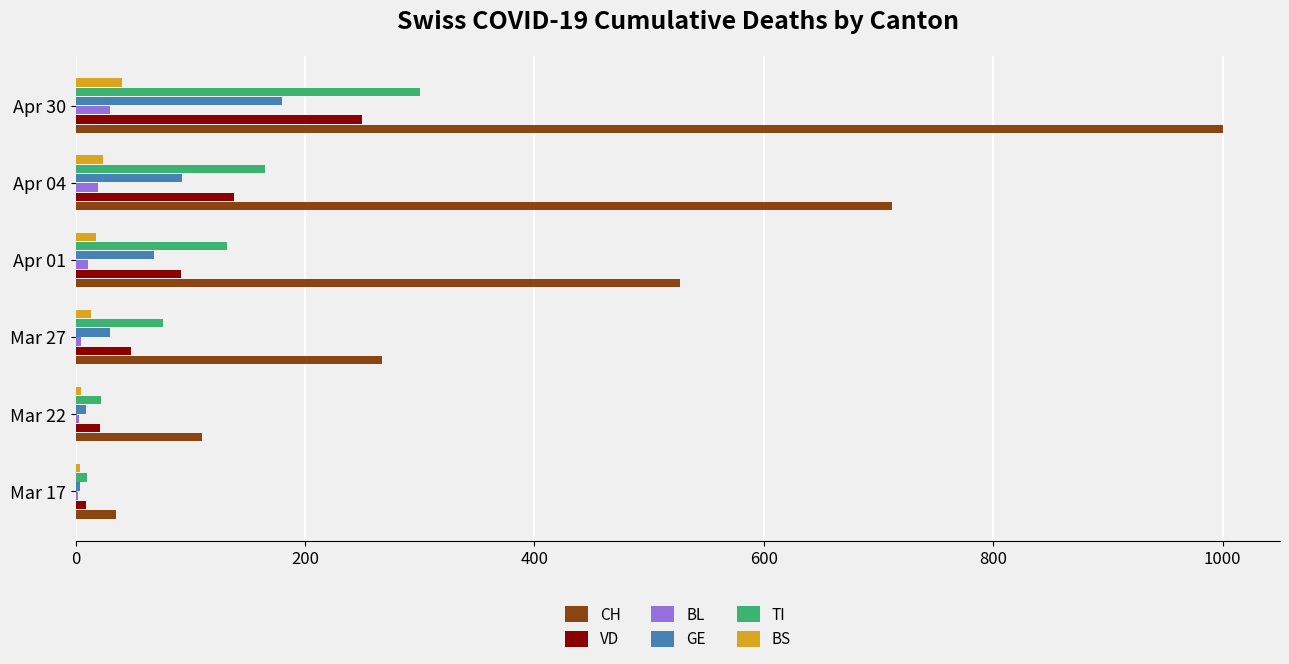

Count the number of data series in this chart.

6